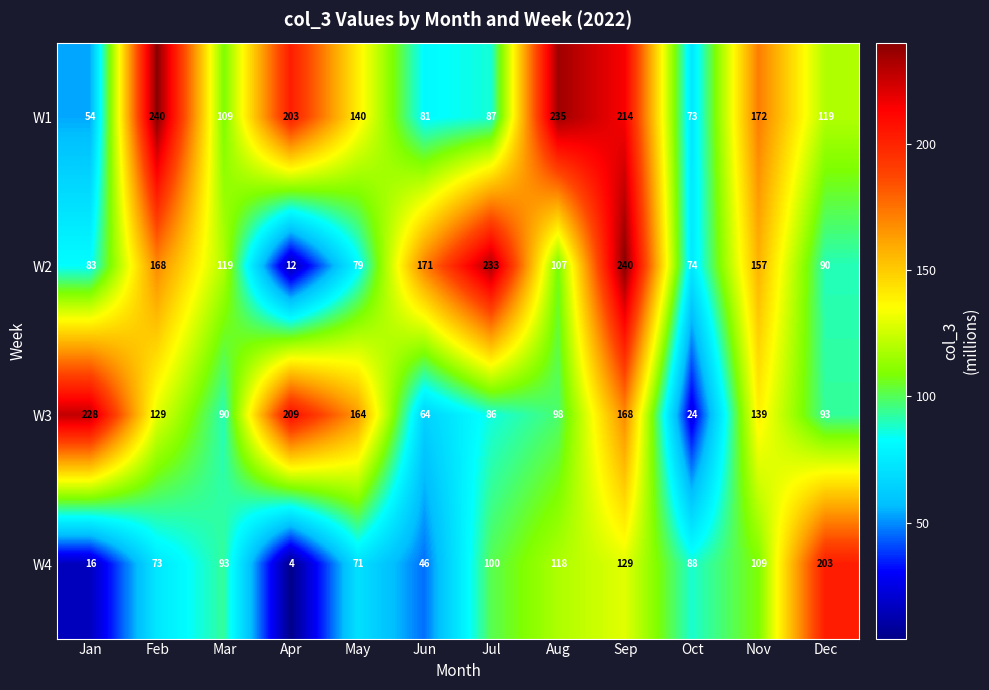

How many data points does each series have?

12